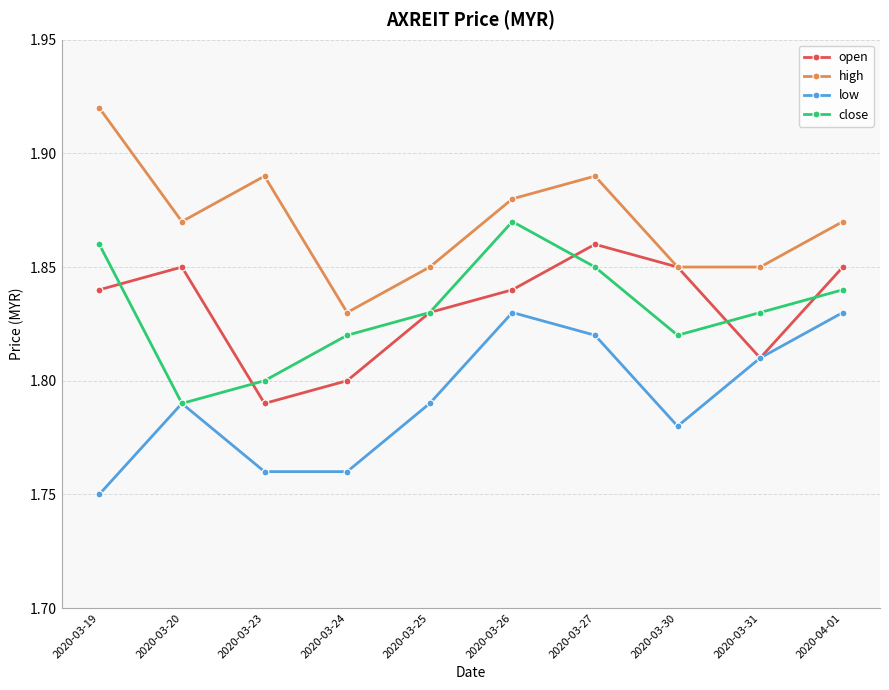

How many series are shown in this chart?

4